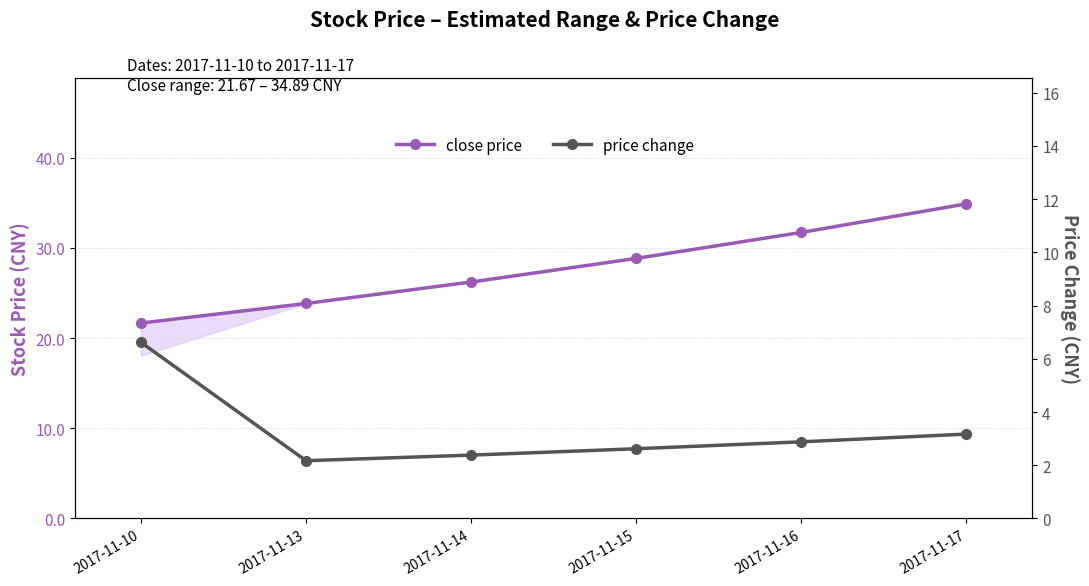

Is it true that price change equals 4.2 at 2017-11-14?

False